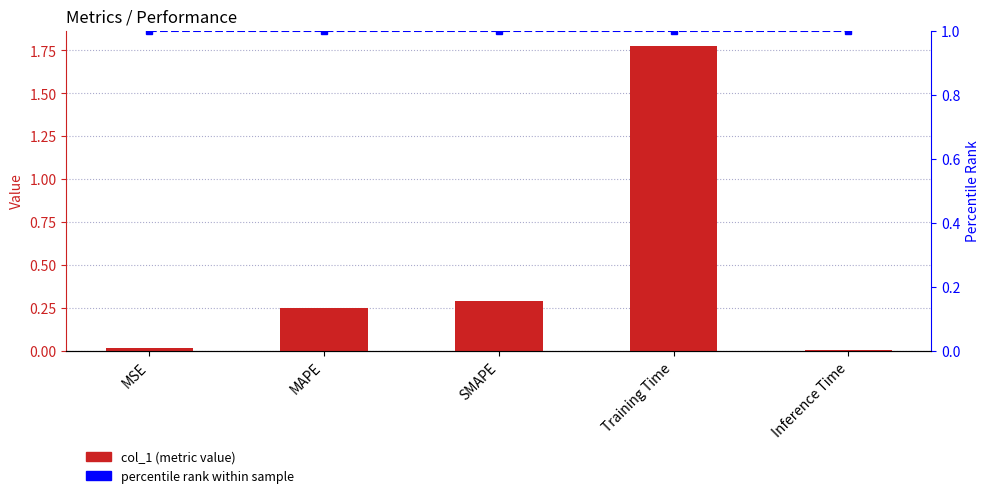

What value does the percentile rank series have at MSE?

1.0